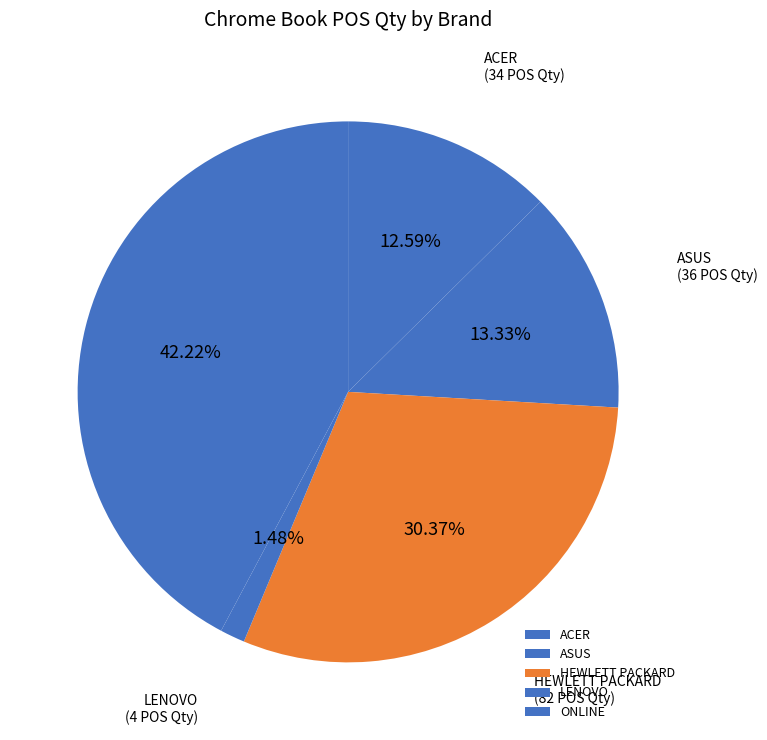

How much of the chart is everything except LENOVO?

98.5%